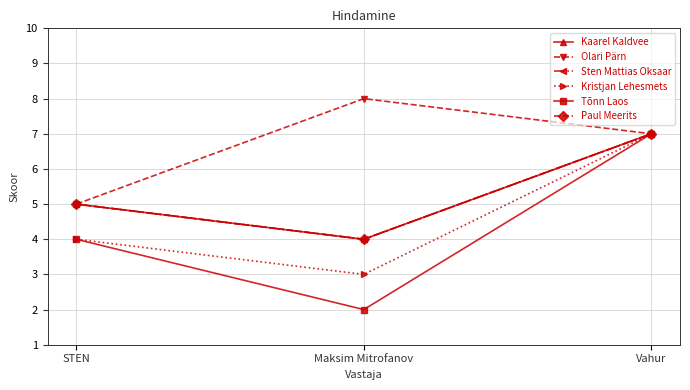

The value of Paul Meerits at Vahur is 7. True or false?

True